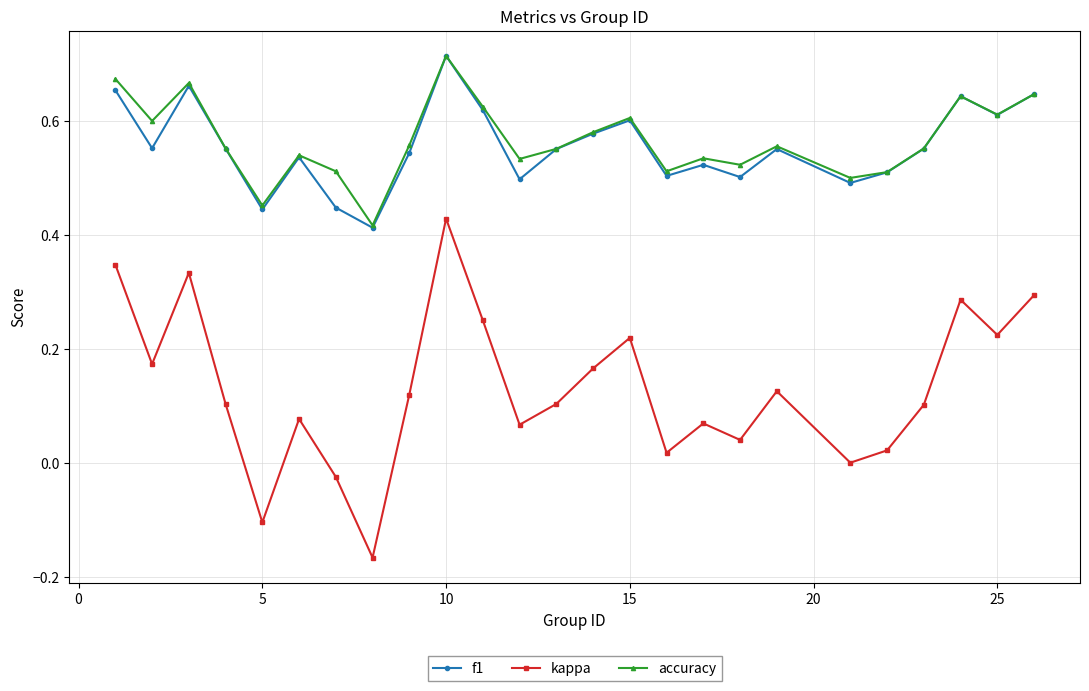

What is the sum of all kappa values?

3.3